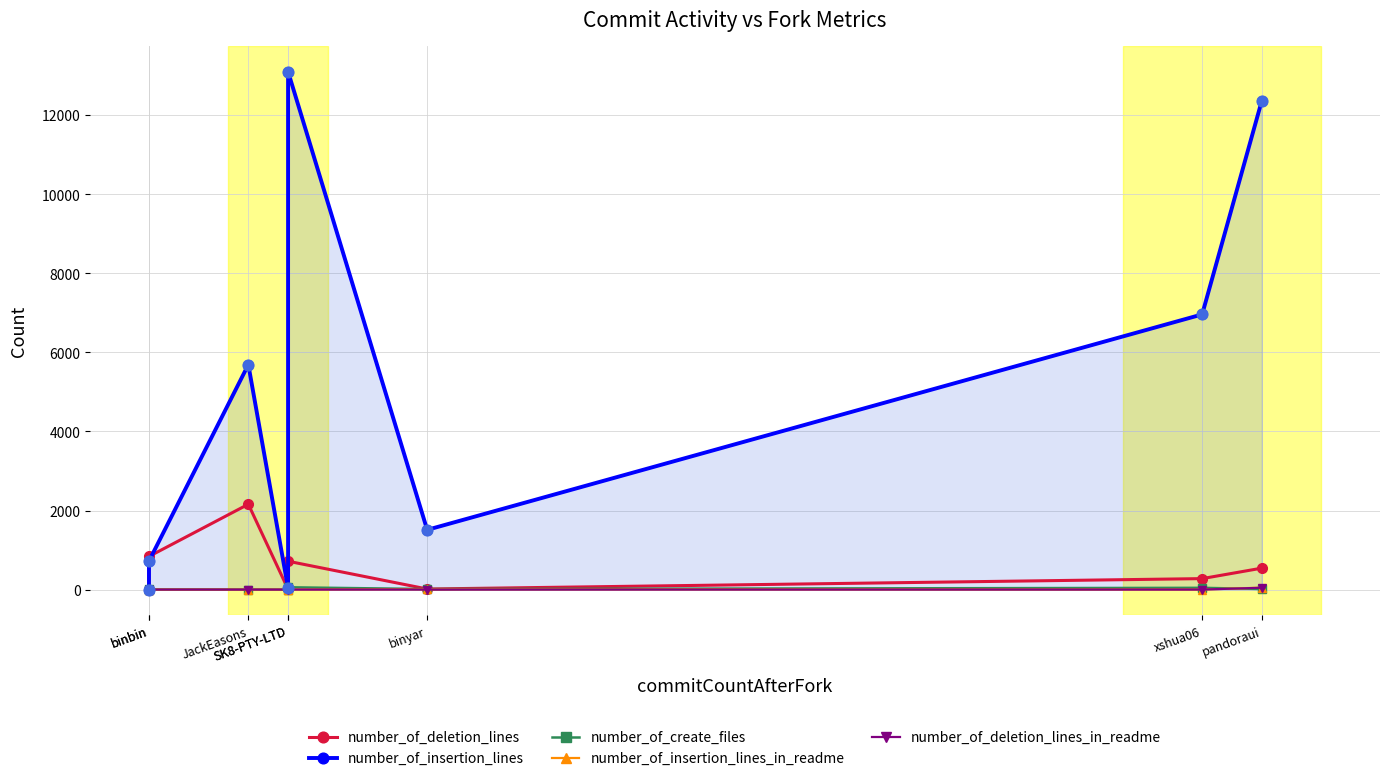

At which category is the sum across all series the highest?

SK8-PTY-LTD